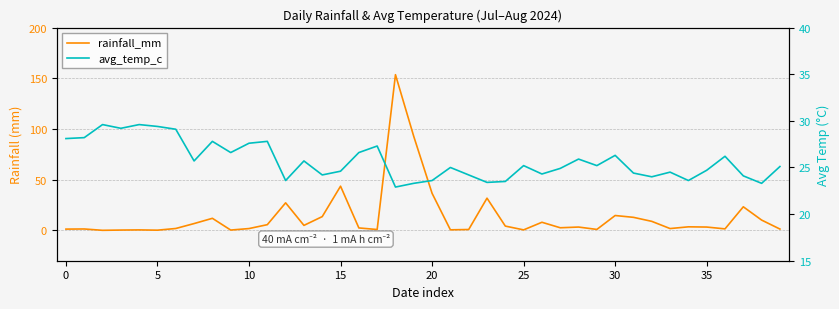

What is the difference between the maximum and minimum values in the avg_temp_c series?

6.7